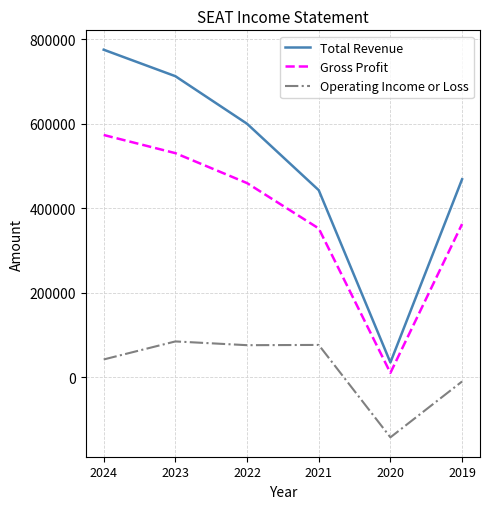

In Gross Profit, how many points are lower than both neighbors (excluding endpoints)?

1